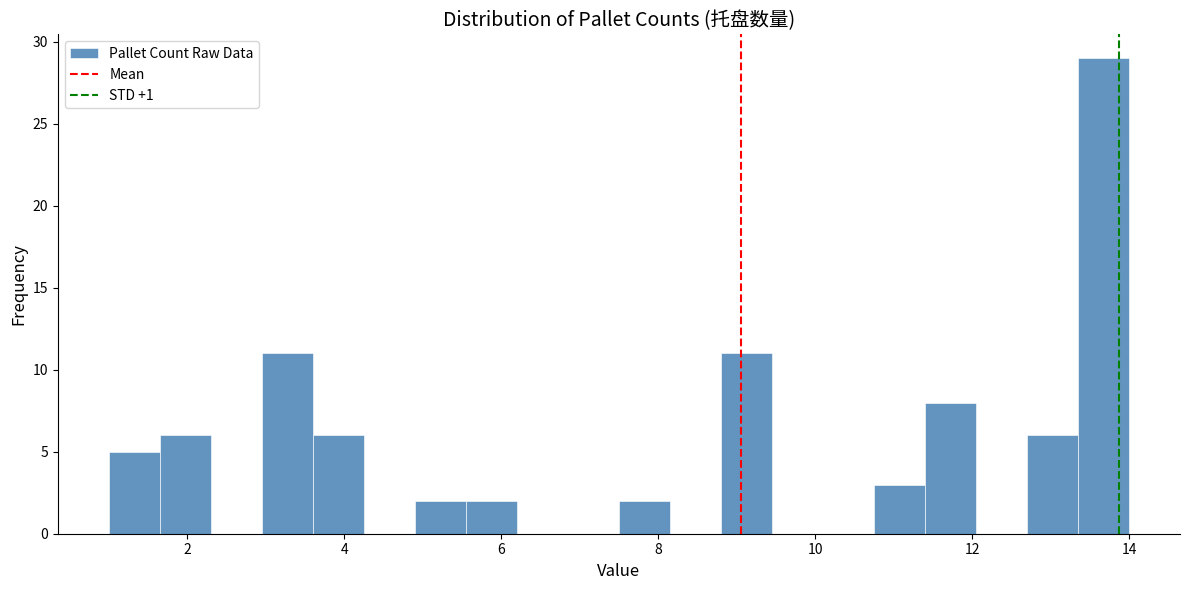

Read against the x-axis, roughly where is the centre of the tallest bar?

13.6